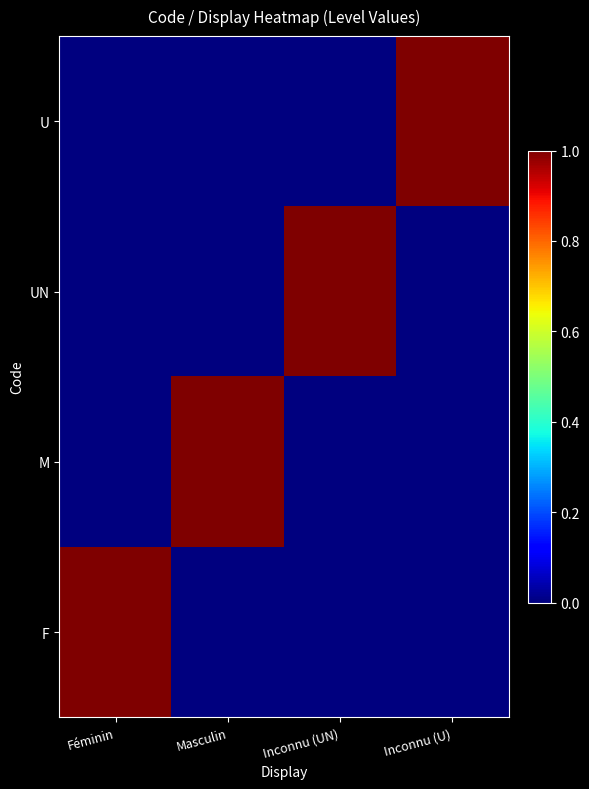

Reading right to left, extract all data points from this chart.

F: Inconnu (U)=0	Inconnu (UN)=0	Masculin=0	Féminin=1
M: Inconnu (U)=0	Inconnu (UN)=0	Masculin=1	Féminin=0
UN: Inconnu (U)=0	Inconnu (UN)=1	Masculin=0	Féminin=0
U: Inconnu (U)=1	Inconnu (UN)=0	Masculin=0	Féminin=0